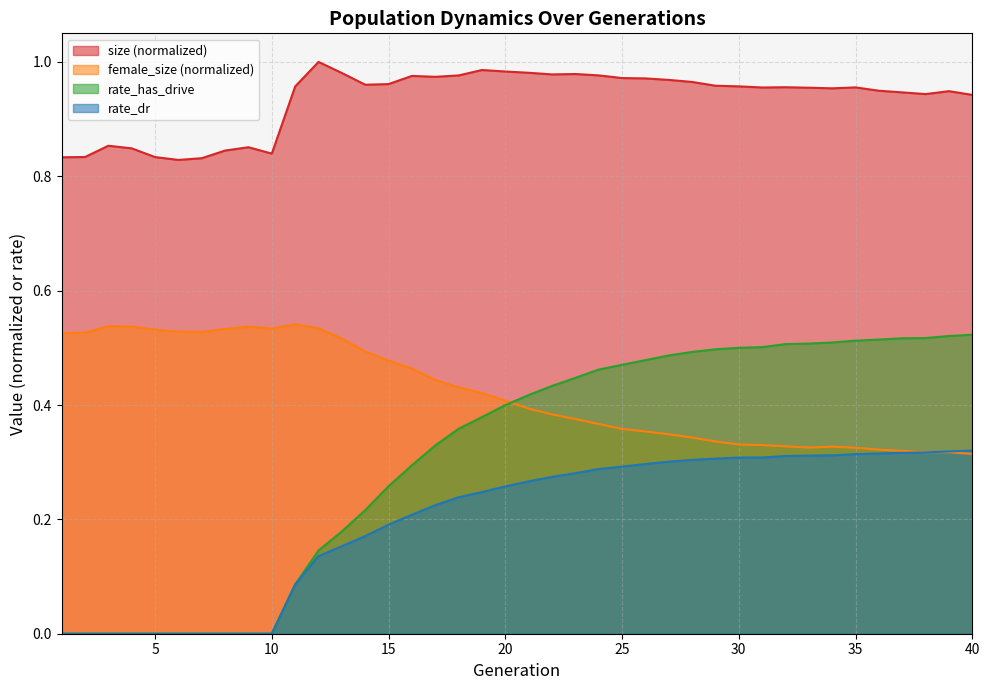

Does the chart display data point markers on the line(s)?

No